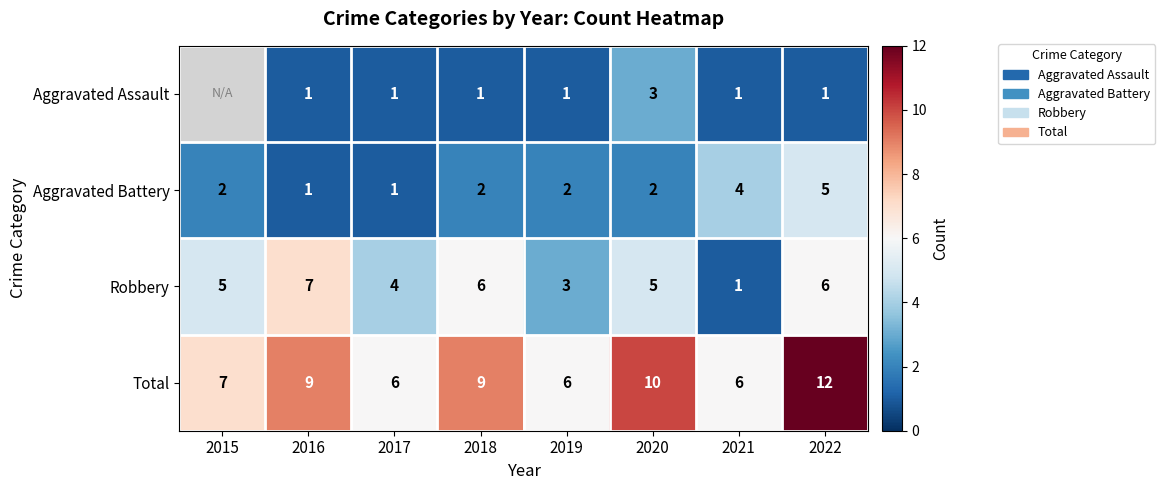

What is the sum of the Total values at 2016 and 2020?

19